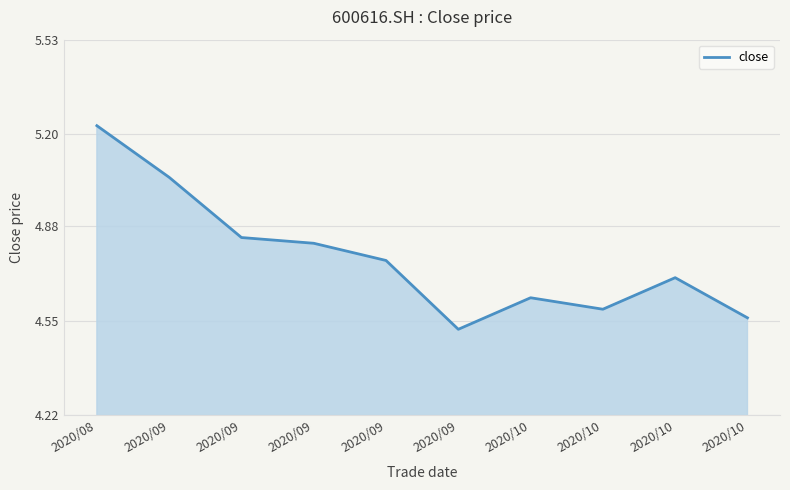

How many lines are shown in the chart?

1